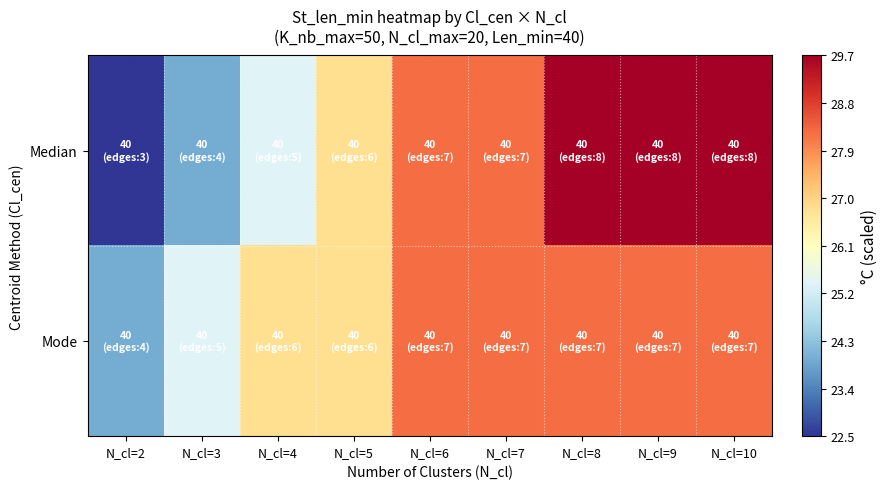

Reading left to right, extract all data points from this chart.

Median: N_cl=2=22.5	N_cl=3=23.9	N_cl=4=25.4	N_cl=5=26.8	N_cl=6=28.3	N_cl=7=28.3	N_cl=8=29.7	N_cl=9=29.7	N_cl=10=29.7
Mode: N_cl=2=23.9	N_cl=3=25.4	N_cl=4=26.8	N_cl=5=26.8	N_cl=6=28.3	N_cl=7=28.3	N_cl=8=28.3	N_cl=9=28.3	N_cl=10=28.3